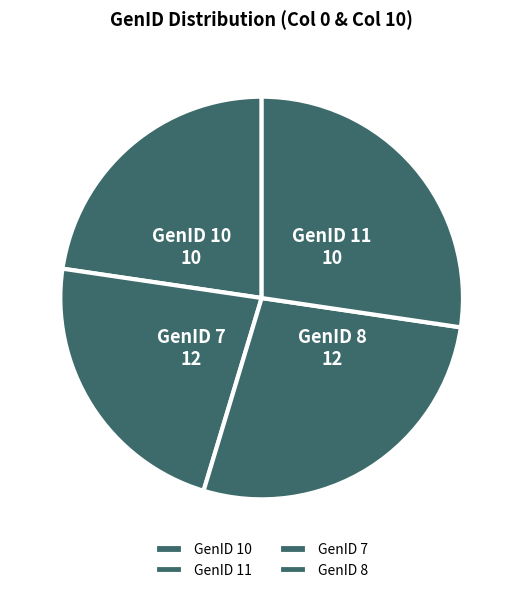

Is the sum of GenID 8 and GenID 7 greater than half?

Yes